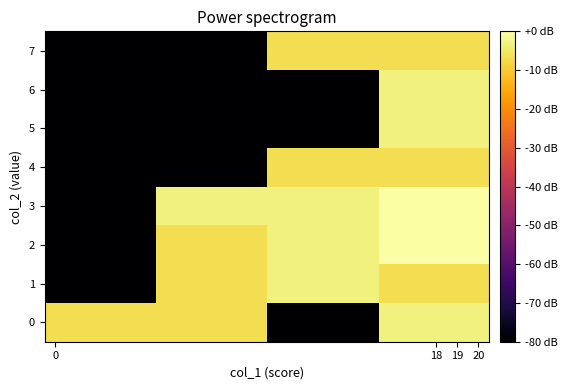

Reading left to right, list all the values displayed in this chart.

0: -6.7	-6.7	-80.0	-3.3
1: -80.0	-6.7	-3.3	-6.7
2: -80.0	-6.7	-3.3	-0.0
3: -80.0	-3.3	-3.3	-0.0
4: -80.0	-80.0	-6.7	-6.7
5: -80.0	-80.0	-80.0	-3.3
6: -80.0	-80.0	-80.0	-3.3
7: -80.0	-80.0	-6.7	-6.7